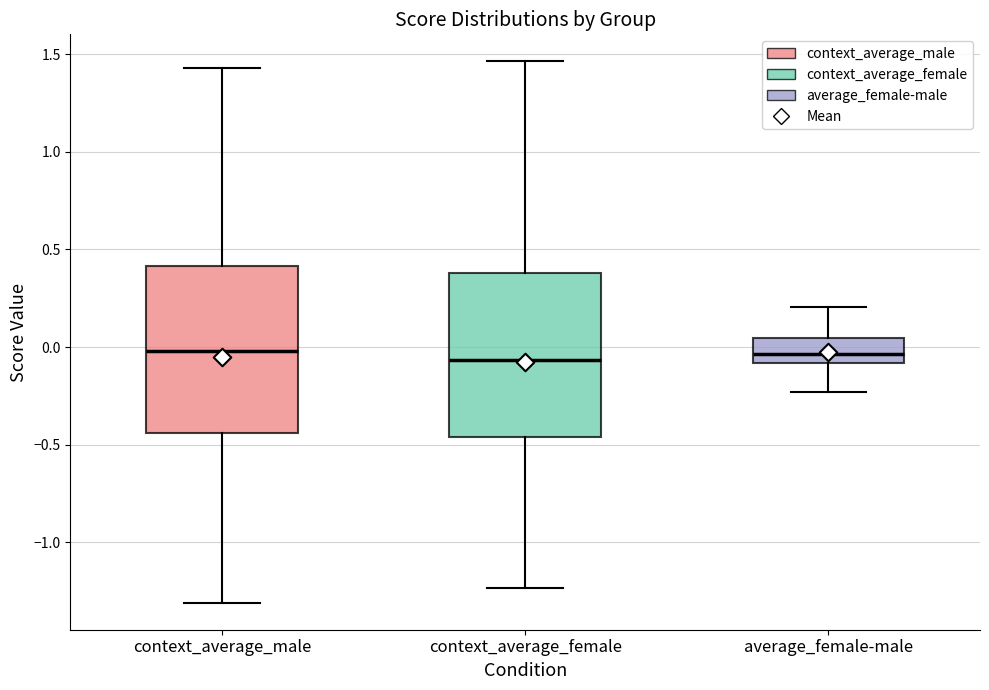

Where does the median line of the box for average_female-male sit on the y-axis? The values are not printed on the chart, so give them approximately, as read against the axis.

-0.05